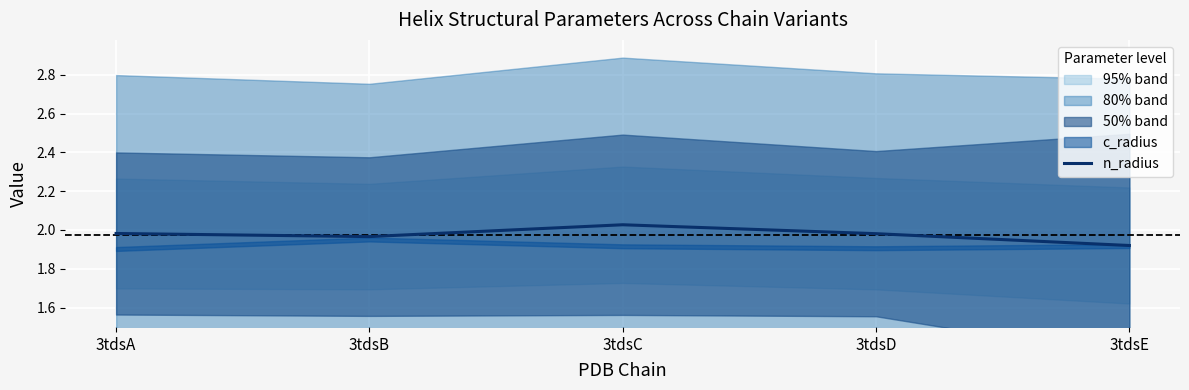

Which label corresponds to the smallest value in the chart?

3tdsE